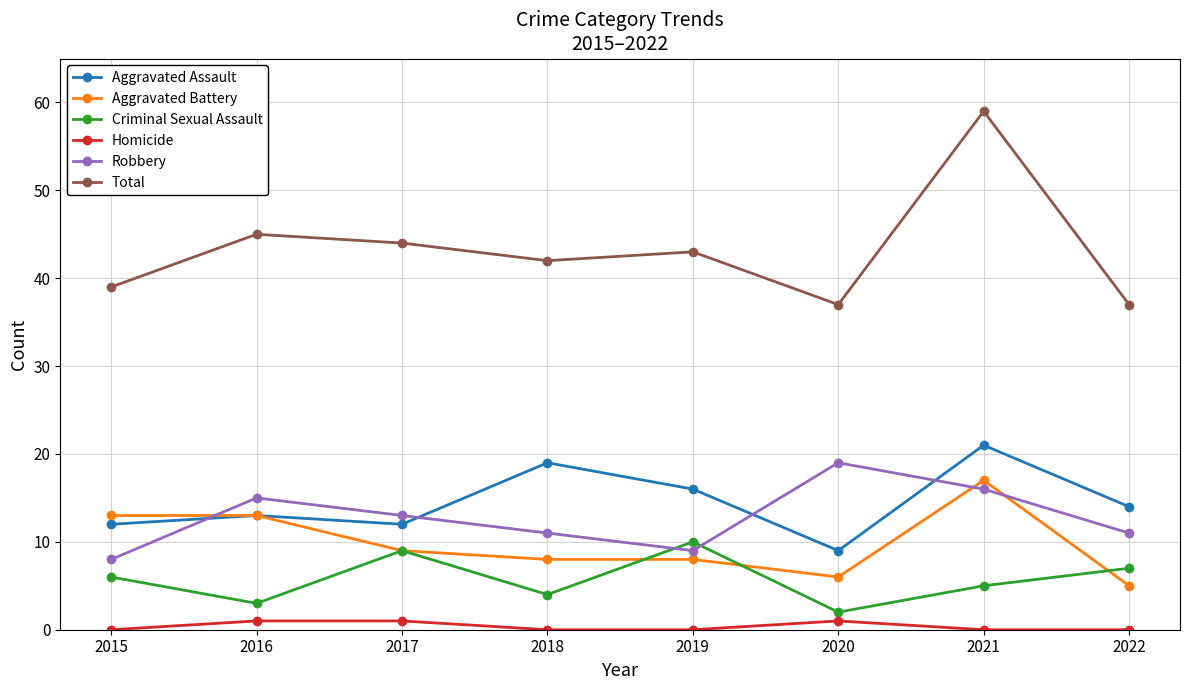

In Total, how many points are higher than both neighbors (excluding endpoints)?

3